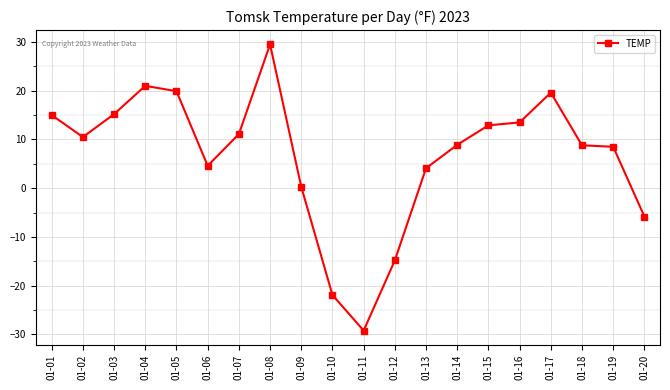

Is it true that the value at 01-14 is 5.0?

False